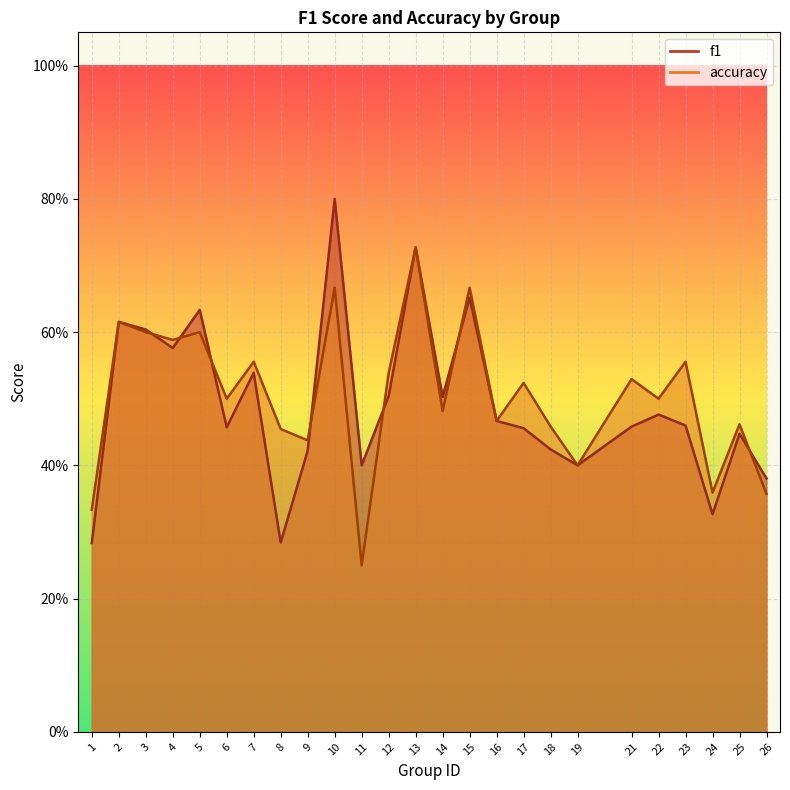

What is the lowest value of the accuracy series?

0.2